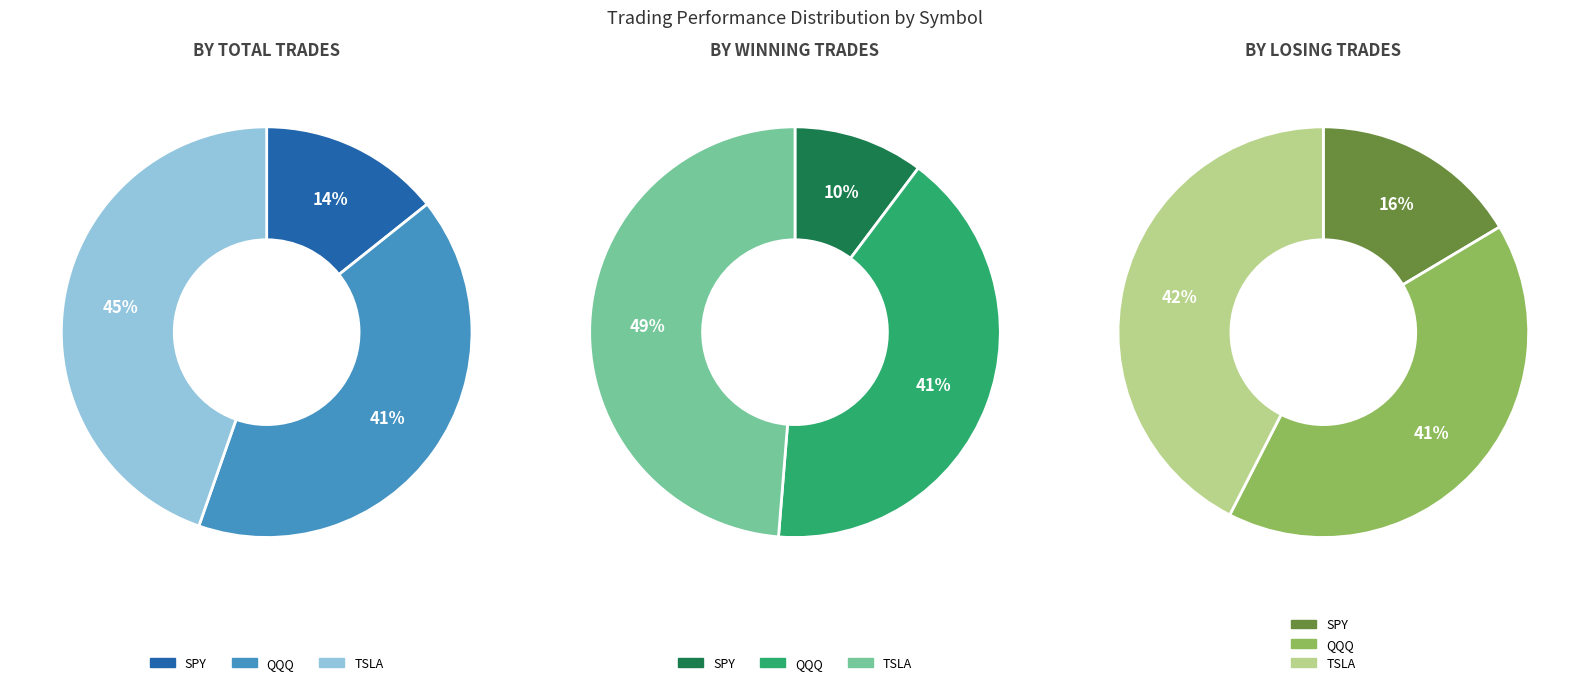

Is there a majority slice in this chart?

No